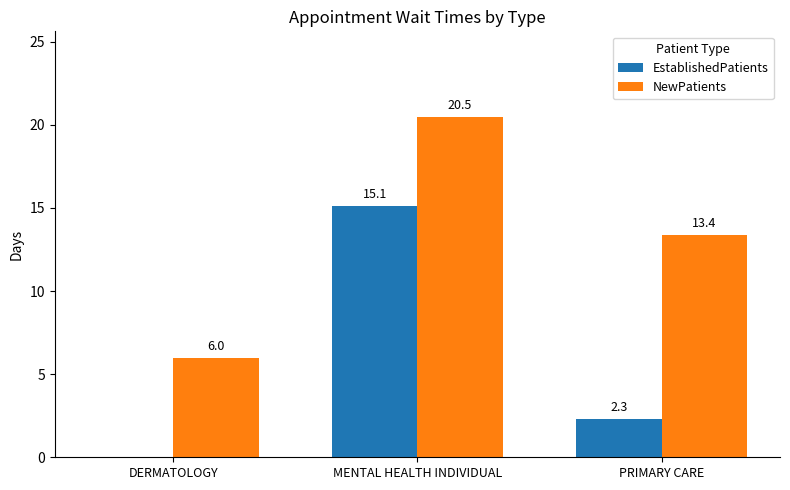

What is the sum of all NewPatients values?

39.9